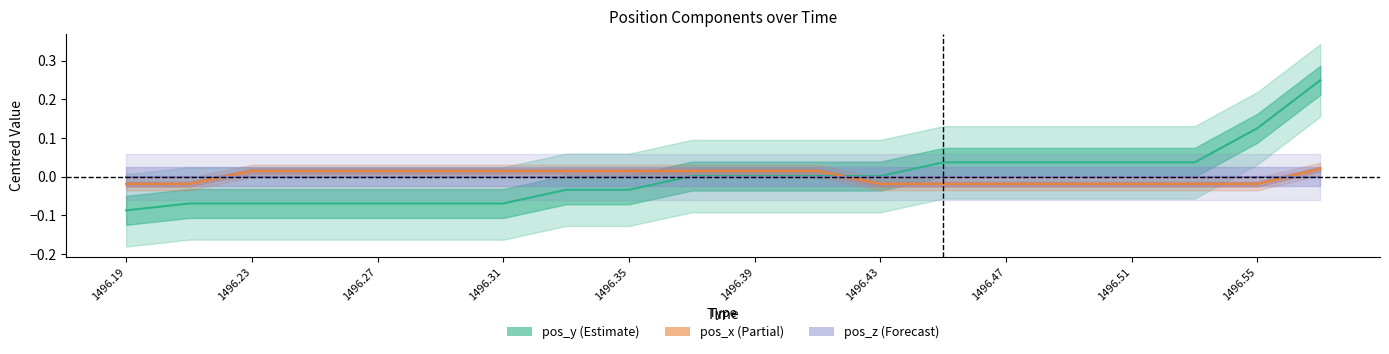

How many times do pos_y and pos_x cross each other?

1